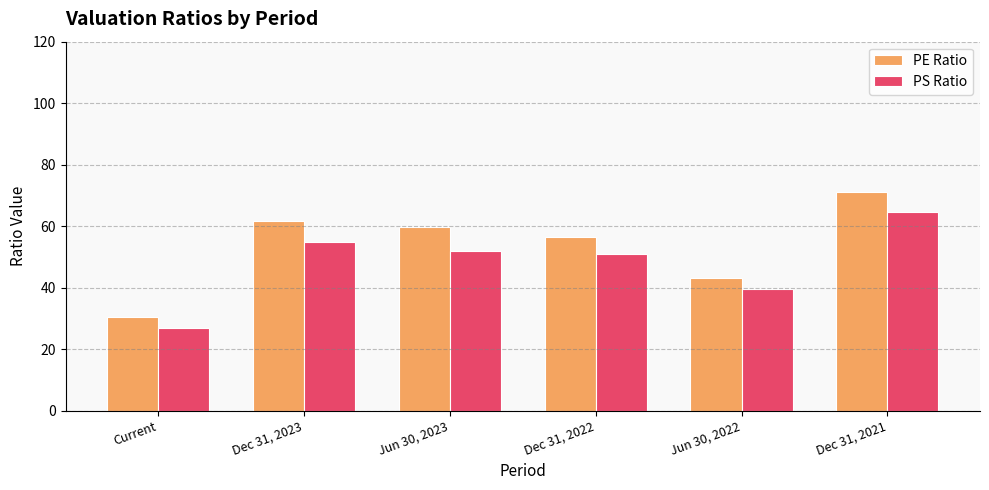

Reading right to left, list all the values displayed in this chart.

PE Ratio: Dec 31, 2021=71.0	Jun 30, 2022=43.0	Dec 31, 2022=56.3	Jun 30, 2023=59.9	Dec 31, 2023=61.8	Current=30.6
PS Ratio: Dec 31, 2021=64.5	Jun 30, 2022=39.6	Dec 31, 2022=50.9	Jun 30, 2023=51.9	Dec 31, 2023=54.7	Current=26.7